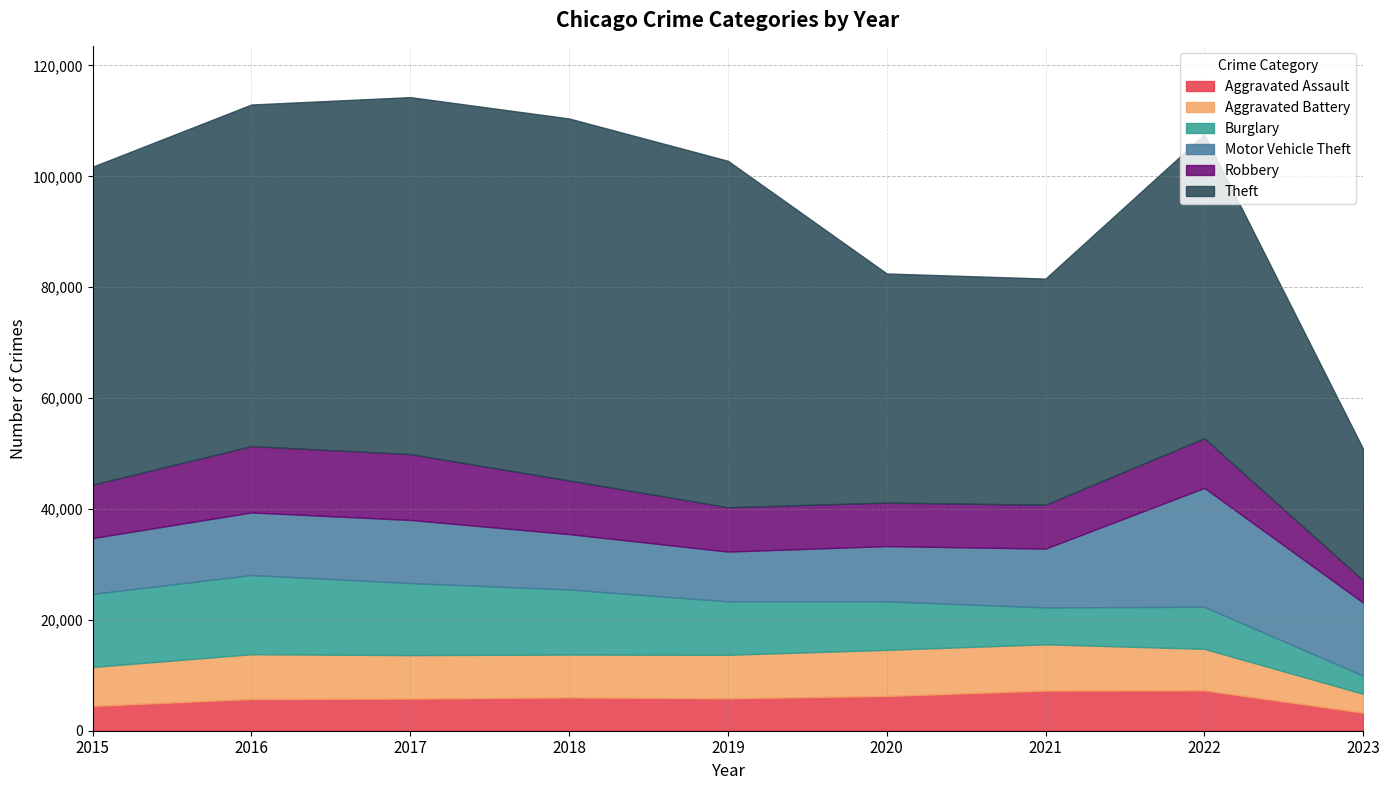

Does the chart have visible grid lines?

Yes